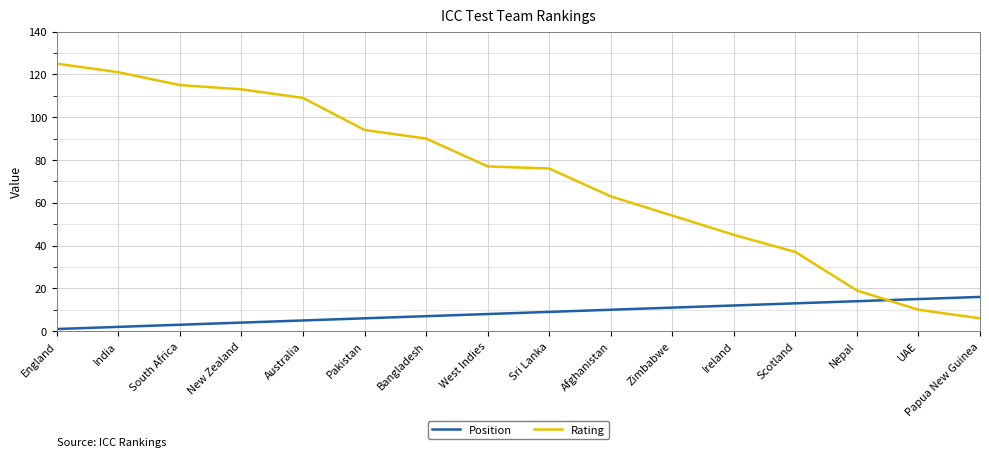

What is the sum of the Position values at England and Ireland?

13